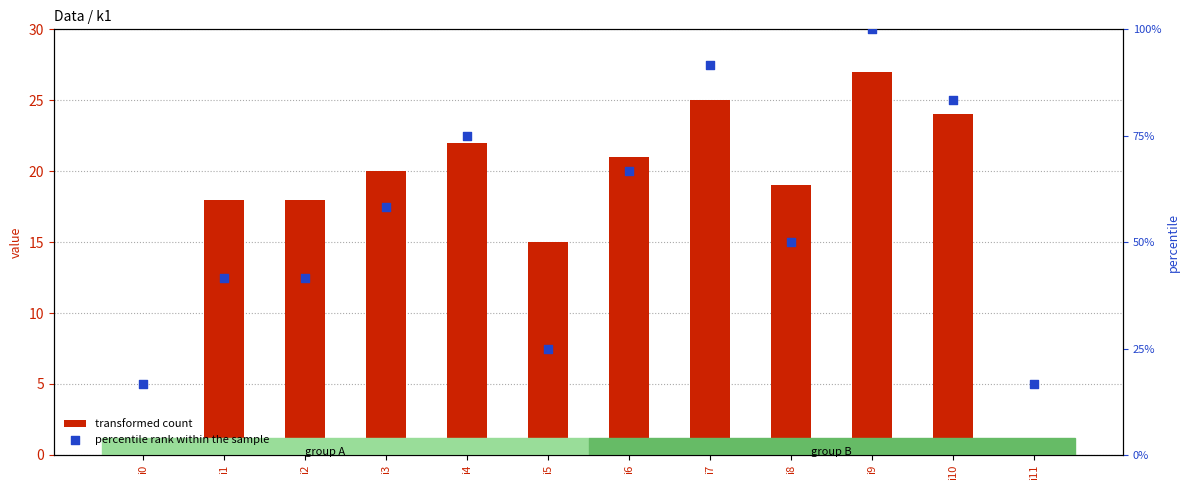

Which series reaches the minimum Y coordinate?

transformed count